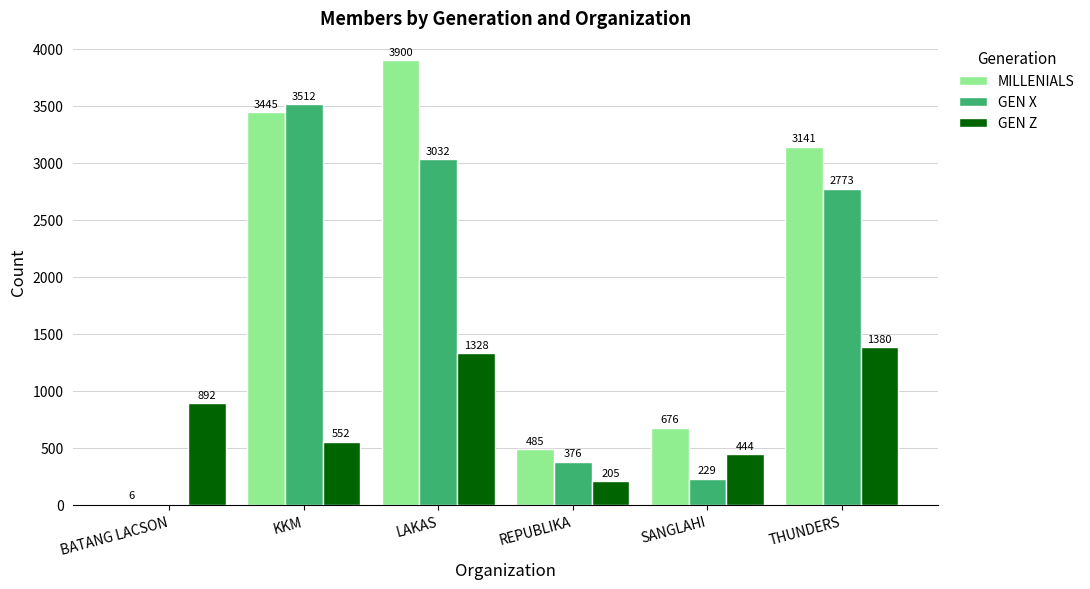

Which series changed the most between KKM and THUNDERS?

GEN Z